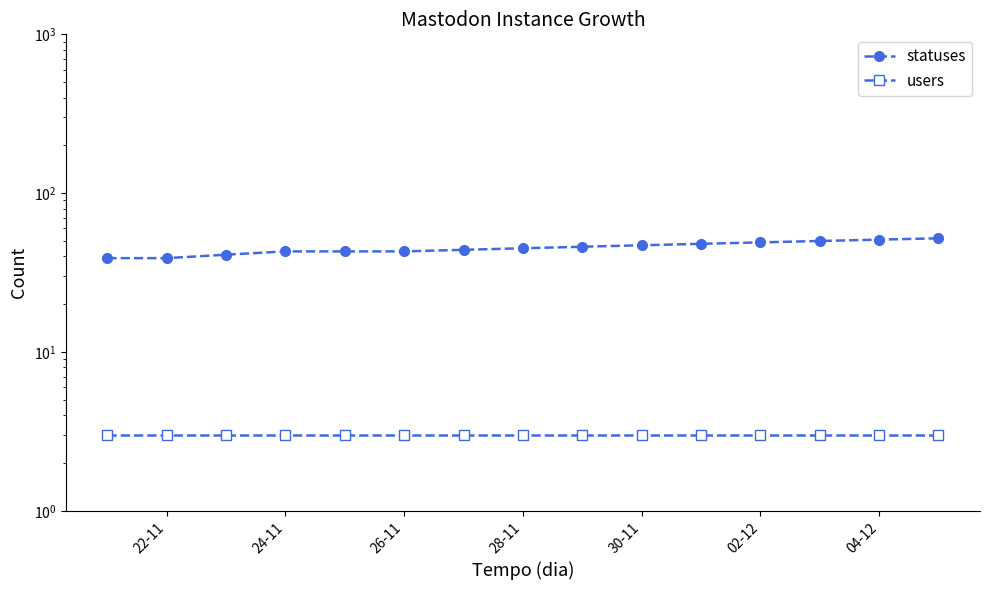

What is the label of the 1st point from the left?

22-11